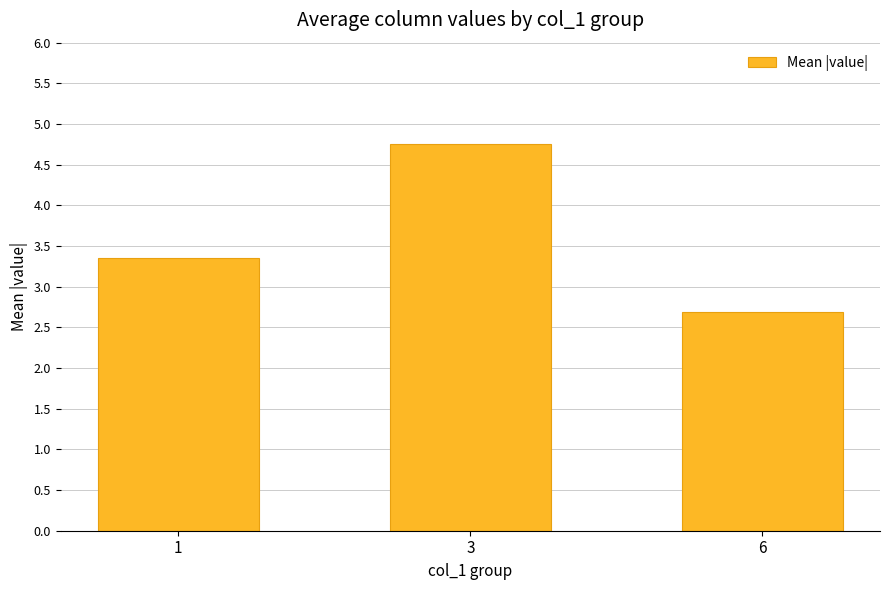

Approximately how many times larger is the value at 6 compared to 3?

0.6